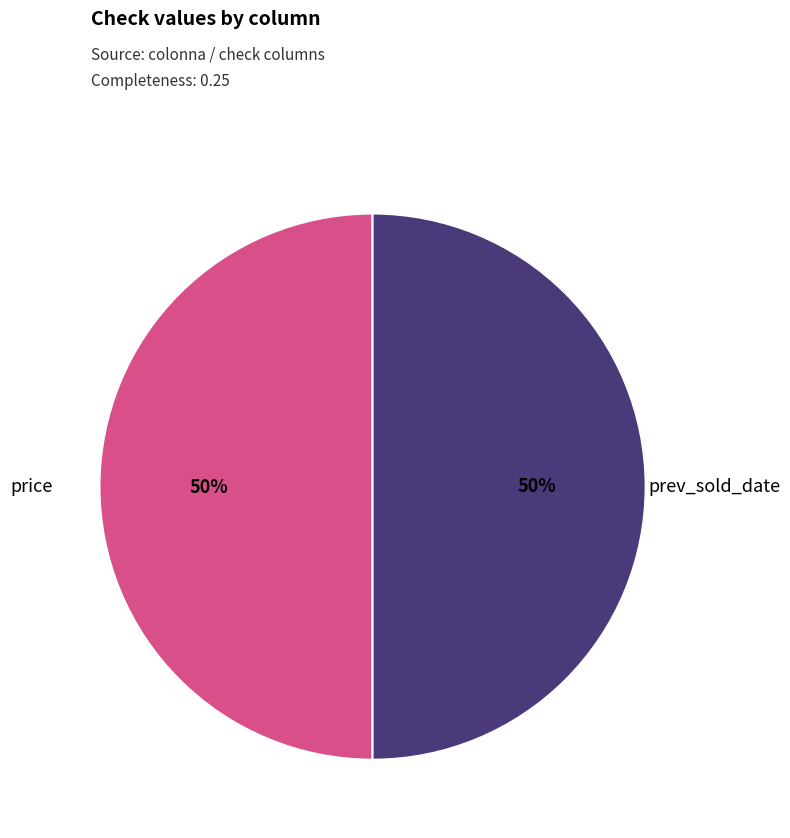

To the nearest percent, what is the average slice percentage?

50%